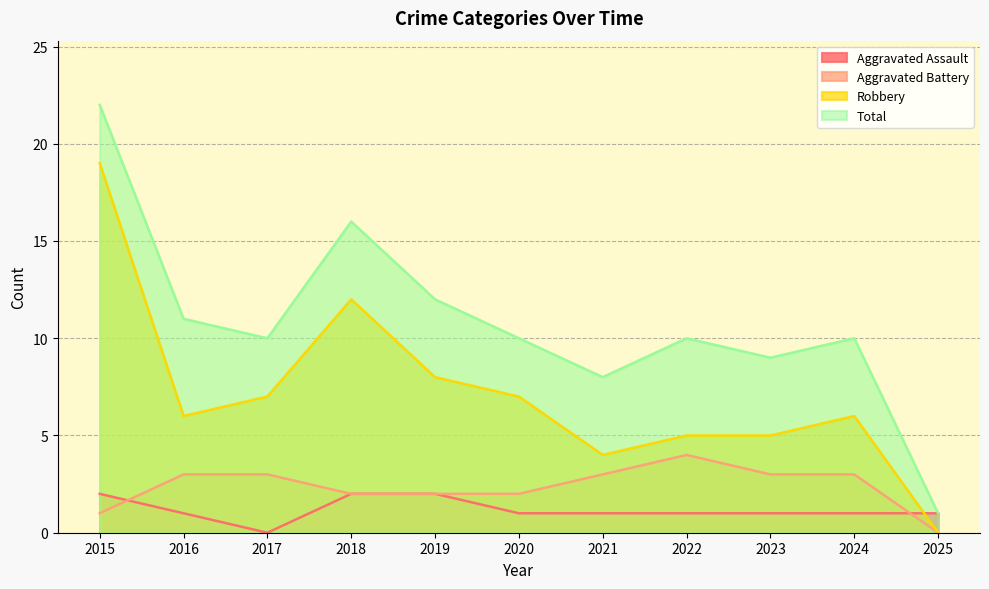

Rank the series at 2016 from highest to lowest value.

Total, Robbery, Aggravated Battery, Aggravated Assault